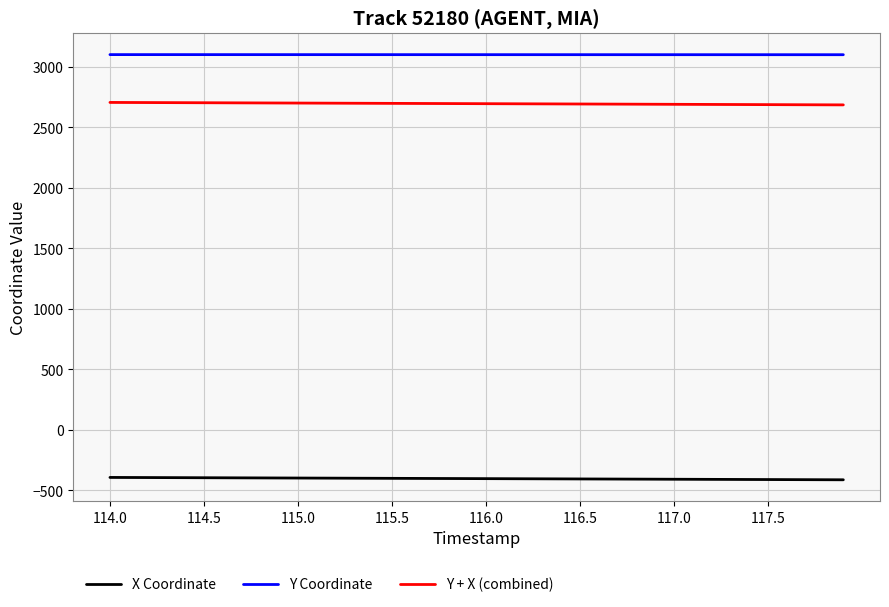

True or false: Y + X (combined) and Y Coordinate cross at least once.

False